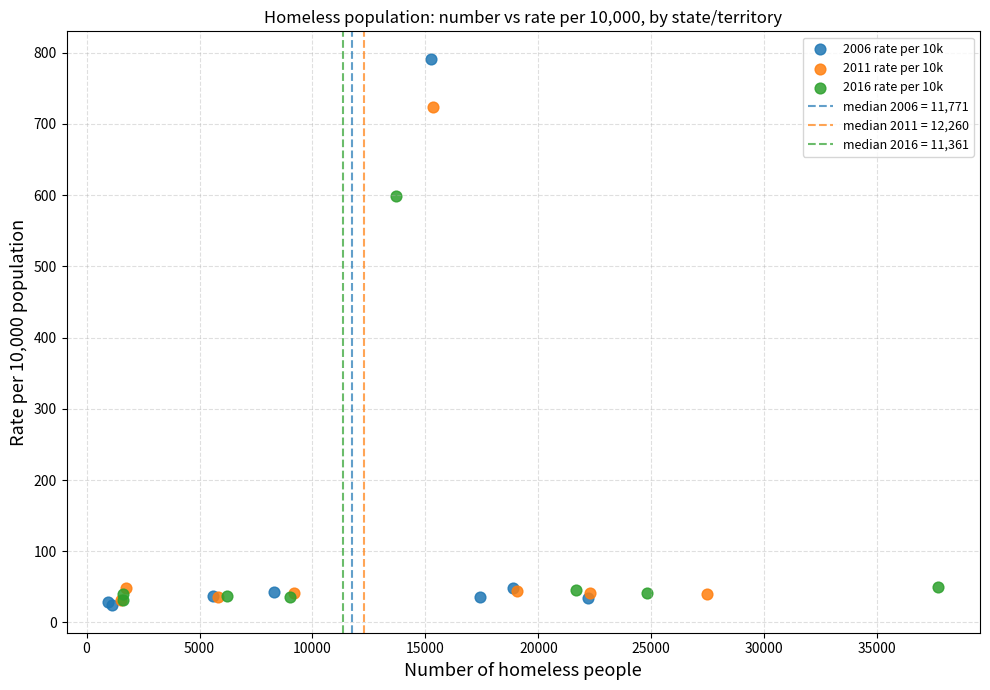

Which series contains the highest Y value?

2006 rate per 10k